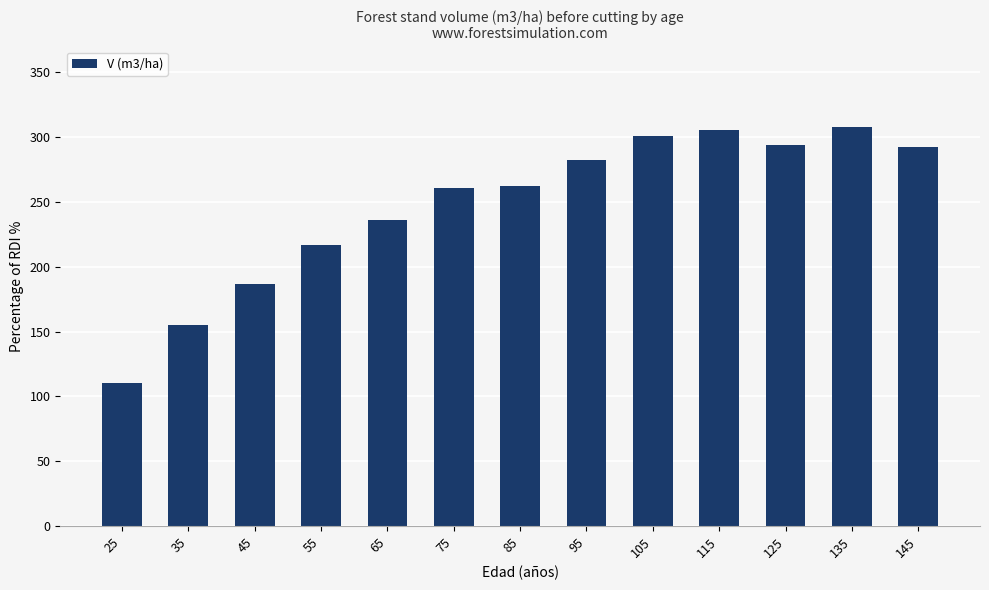

Are the bars grouped side by side (vs. stacked)?

No